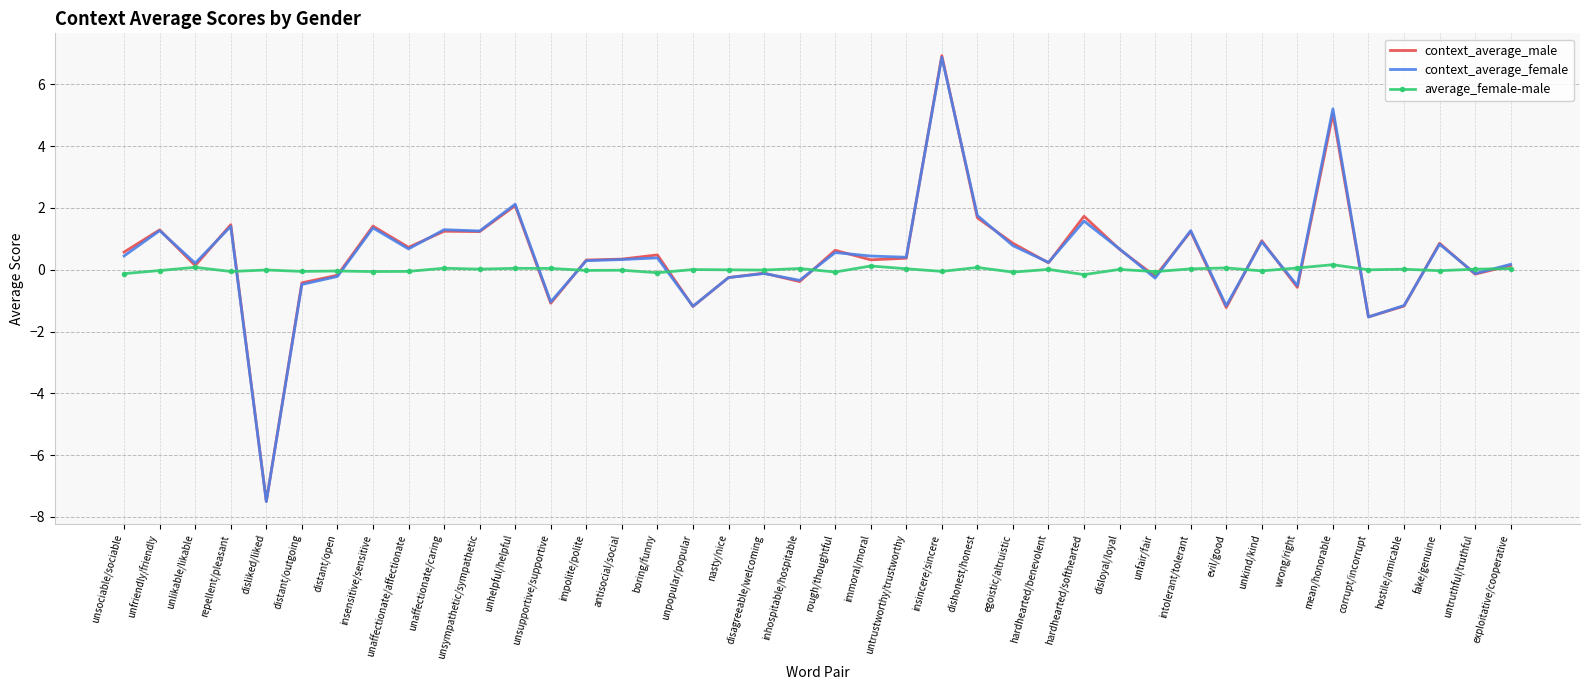

Where is the first local minimum for context_average_female?

unlikable/likable